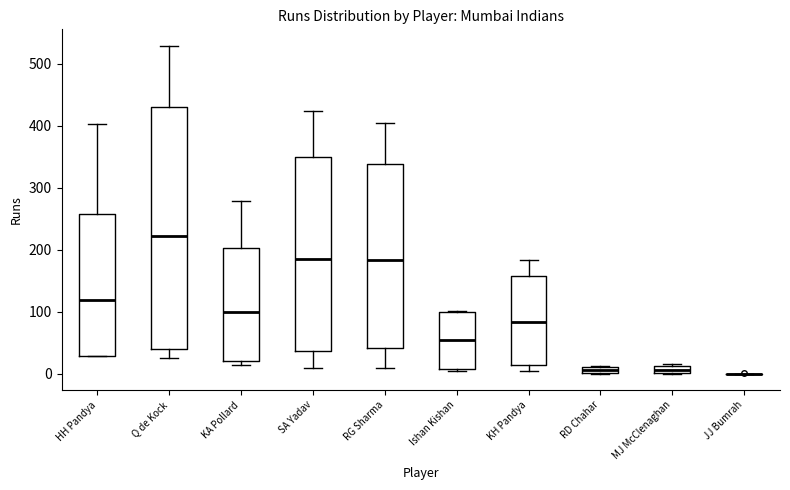

Comparing the boxes themselves (not the whiskers), which one is the tallest?

Q de Kock